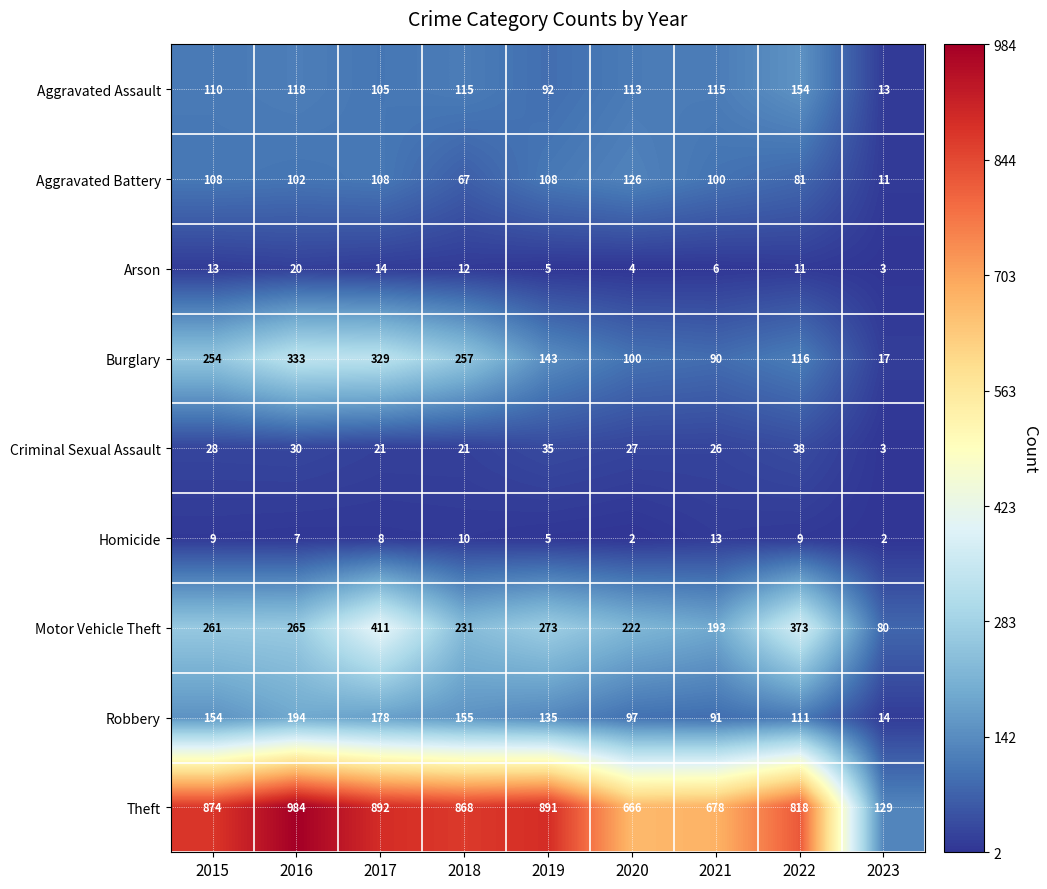

Read the Arson value at 2019, to the nearest 5.

5